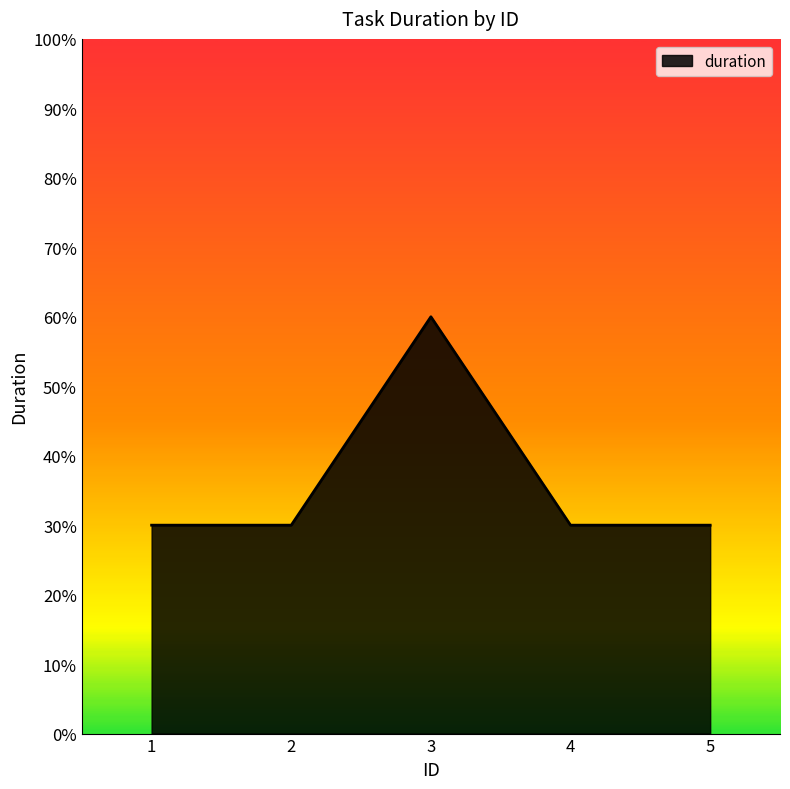

The value at 3 is 88. True or false?

False